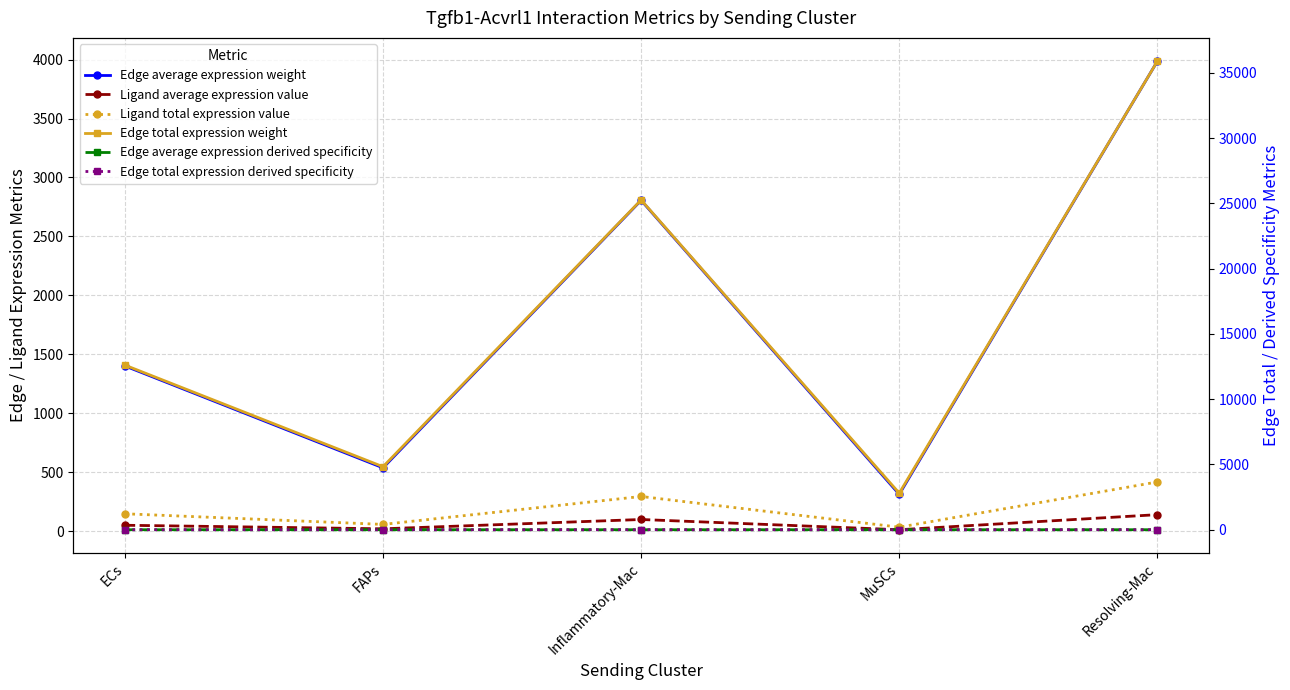

What is the greatest value displayed?

35874.4